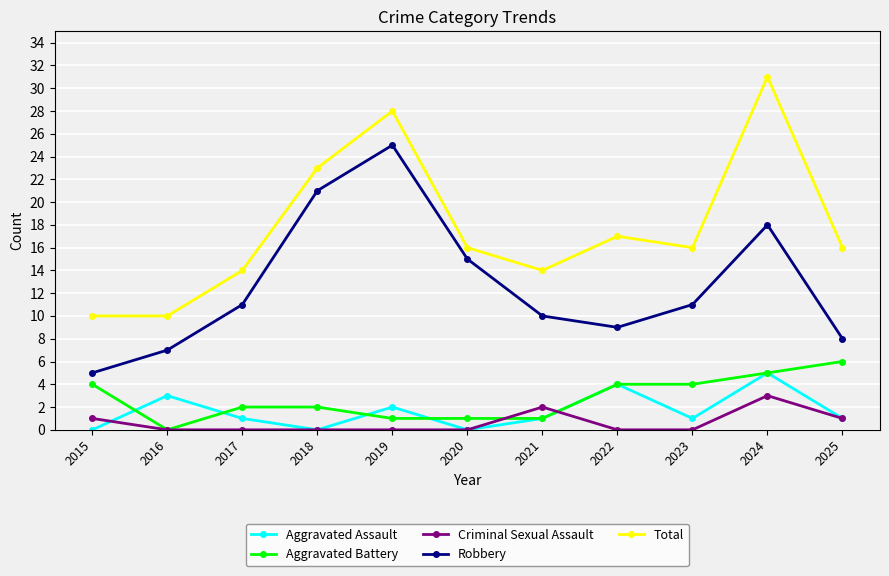

Reading left to right, list all the values displayed in this chart.

Aggravated Assault: 0	3	1	0	2	0	1	4	1	5	1
Aggravated Battery: 4	0	2	2	1	1	1	4	4	5	6
Criminal Sexual Assault: 1	0	0	0	0	0	2	0	0	3	1
Robbery: 5	7	11	21	25	15	10	9	11	18	8
Total: 10	10	14	23	28	16	14	17	16	31	16